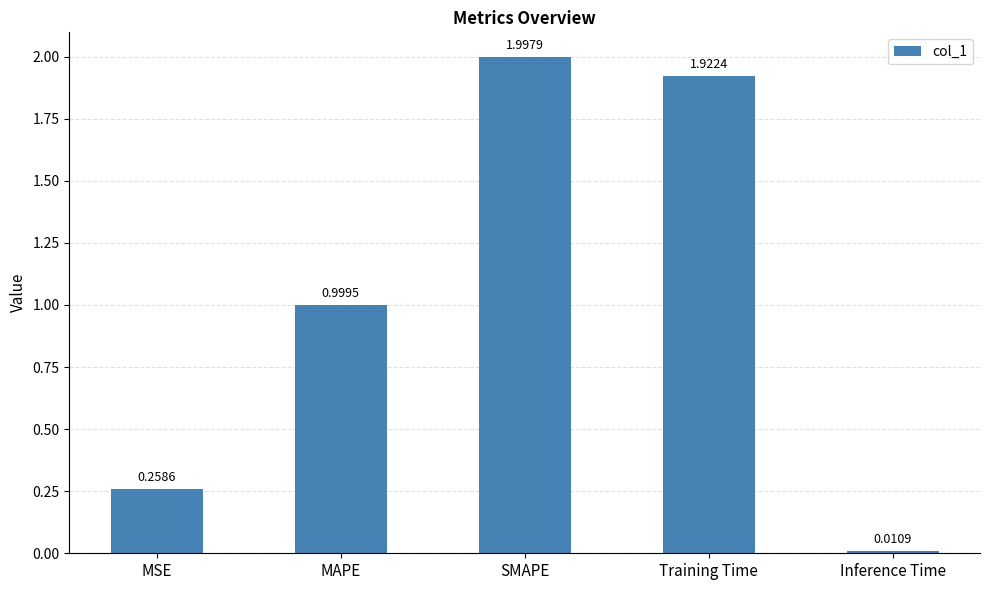

True or false: the data shows 1.0 at MAPE.

True